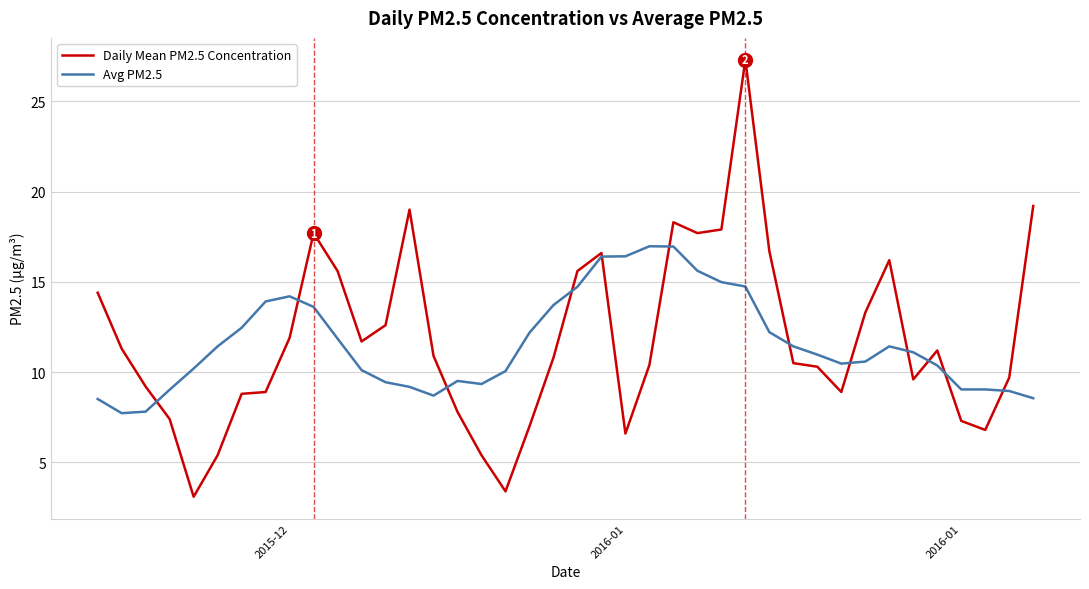

What is the smallest value displayed?

3.1